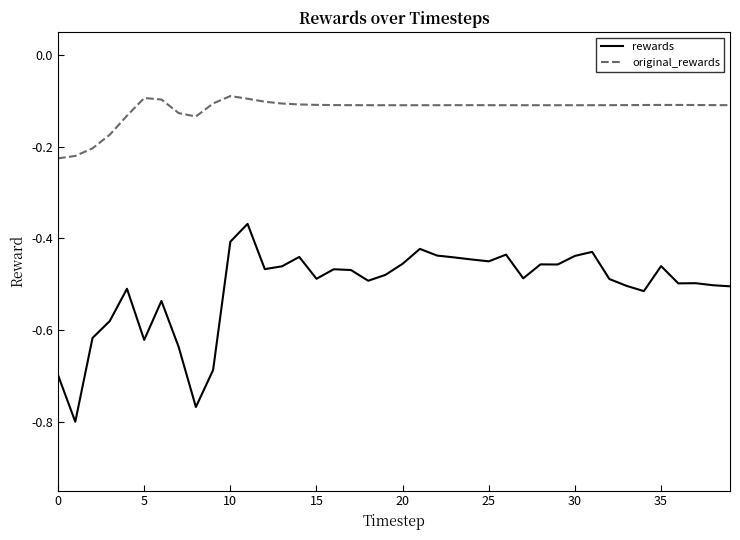

Which series has the largest total across all categories?

original_rewards